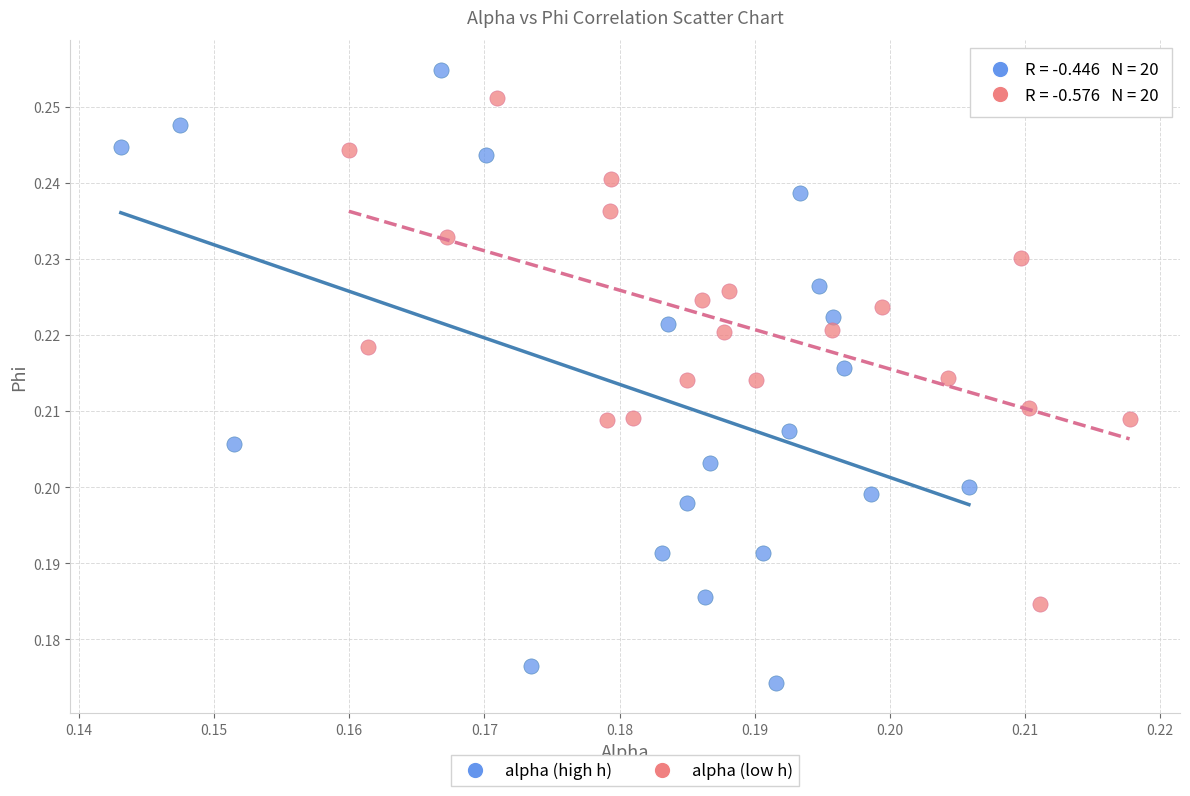

What are all the series names shown in the legend?

alpha (high h), alpha (low h)